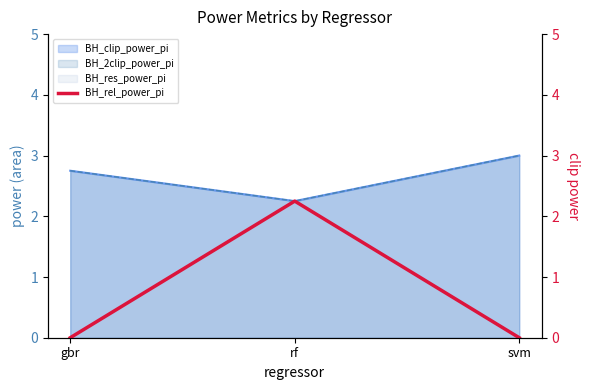

Where is the data nearest to the value 1?

gbr